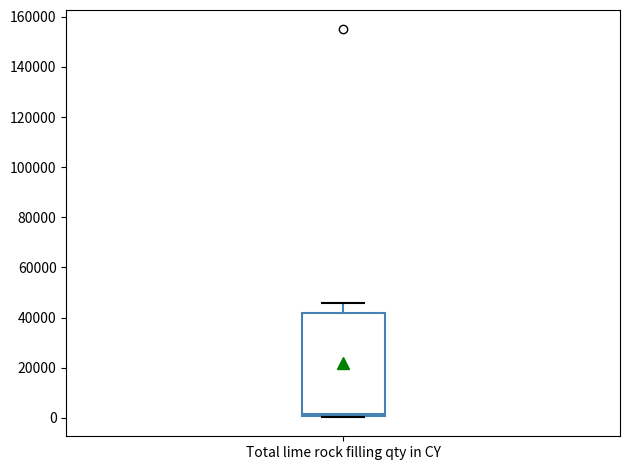

Where does the upper whisker of the box for Total lime rock filling qty in CY end on the y-axis? The values are not printed on the chart, so give them approximately, as read against the axis.

46000